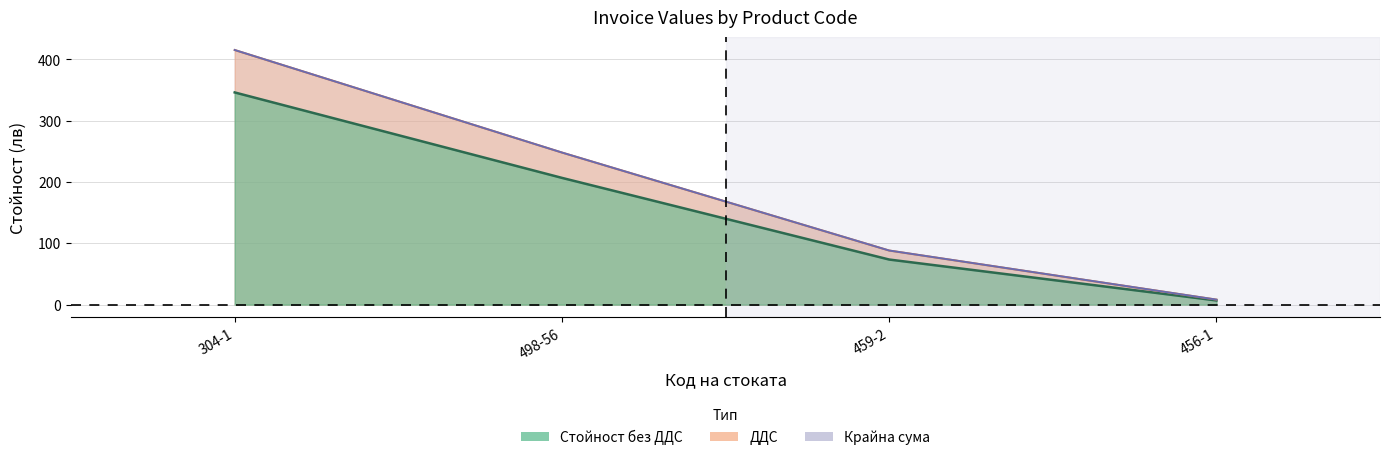

What is the label of the 4th point from the right?

304-1